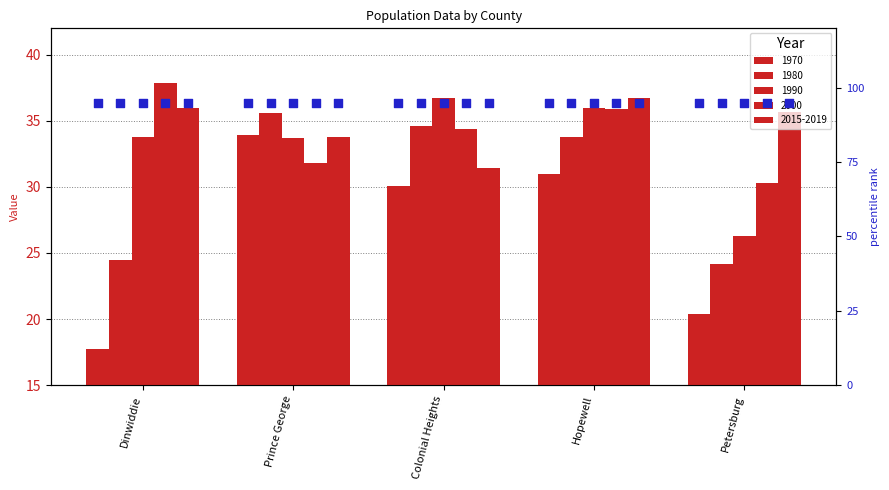

At how many categories does at least one series exceed 36?

3